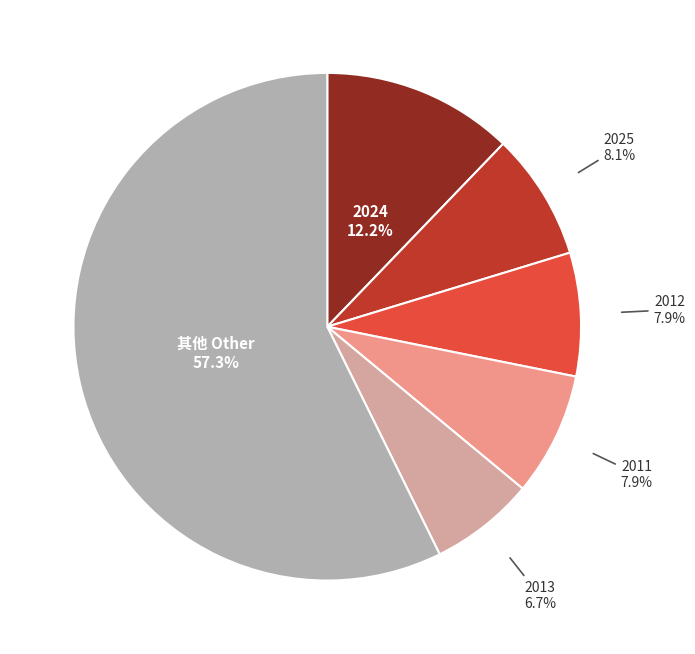

How many slices are in this pie chart?

6